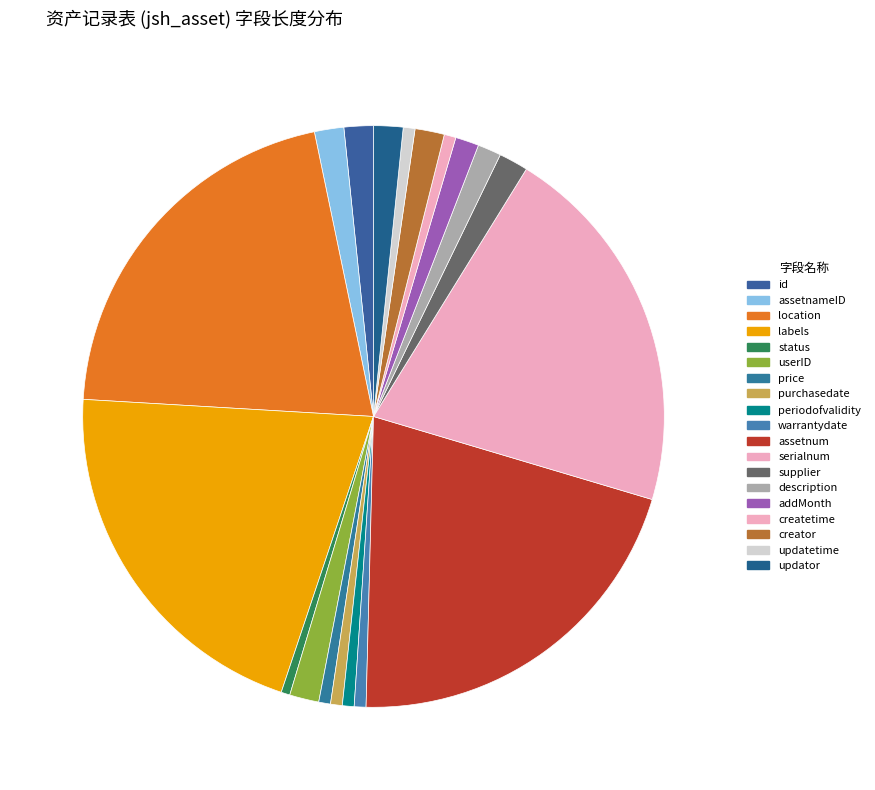

What percentage is the id slice, to the nearest percent?

2%